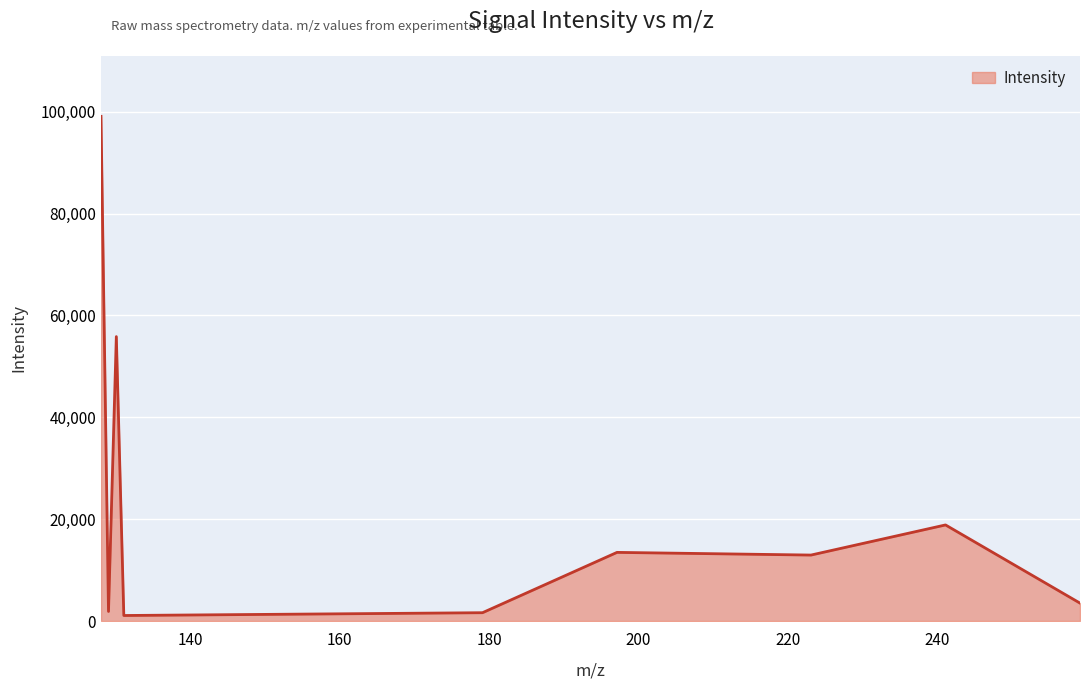

What is the maximum value shown in the chart?

99083.0